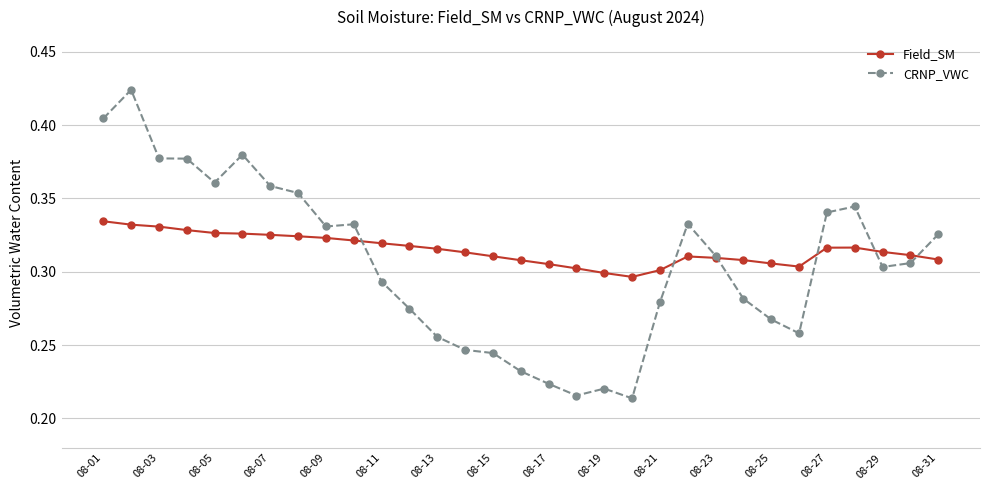

At how many categories does at least one series exceed 0?

31